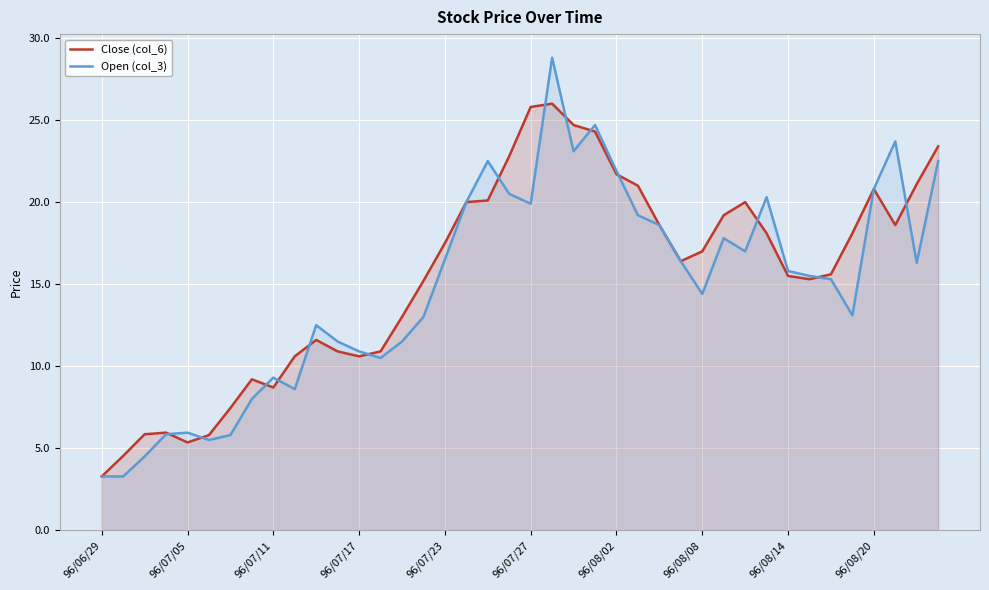

At which label does Close (col_6) first exceed 17?

96/07/23